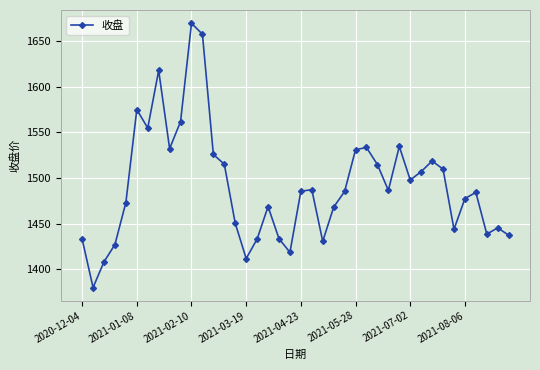

What is the value of the 4th point from the left?

1427.1